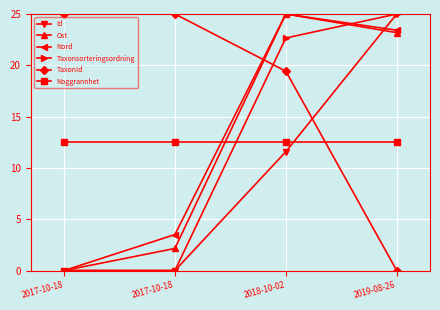

How many lines are shown in the chart?

6